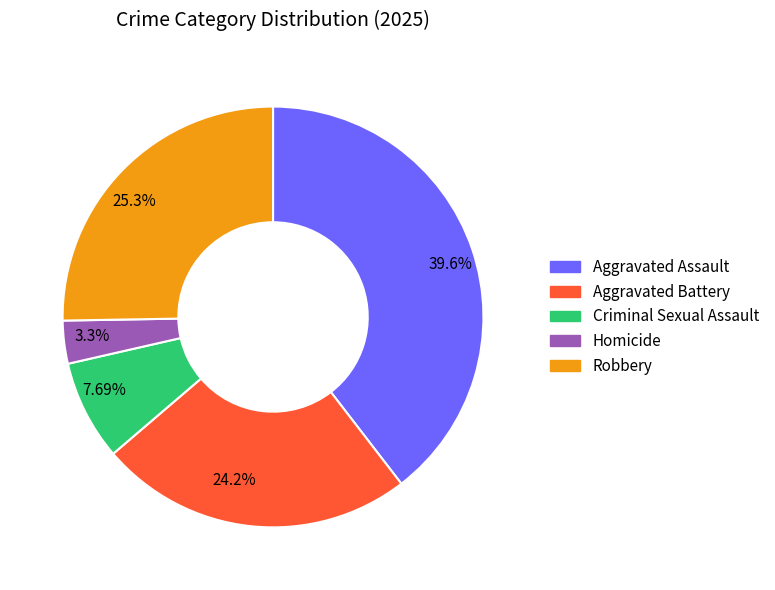

How many slices are in this pie chart?

5